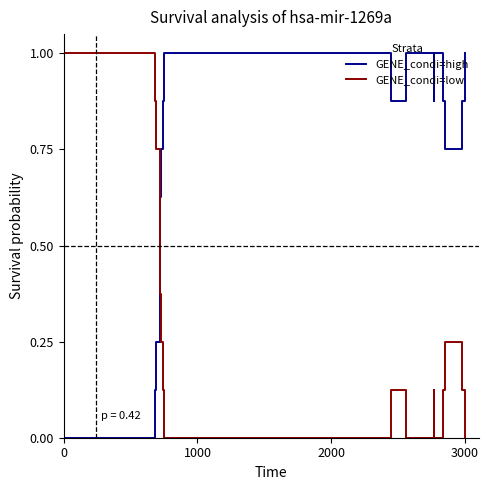

Rank the series by their average value, from lowest to highest.

GENE_condi=low, GENE_condi=high